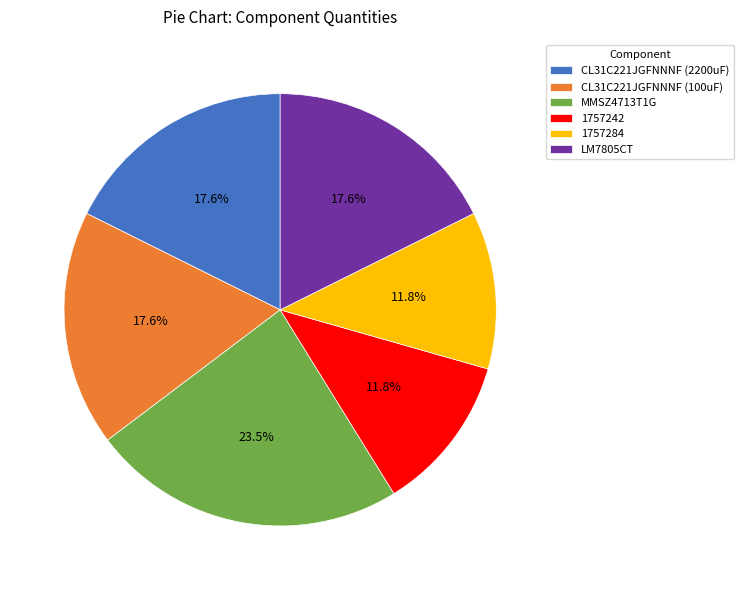

Count the number of slices in the pie.

6